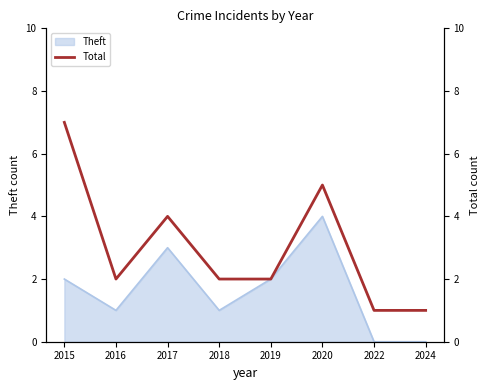

True or false: Theft has a value of -2 at 2022.

False